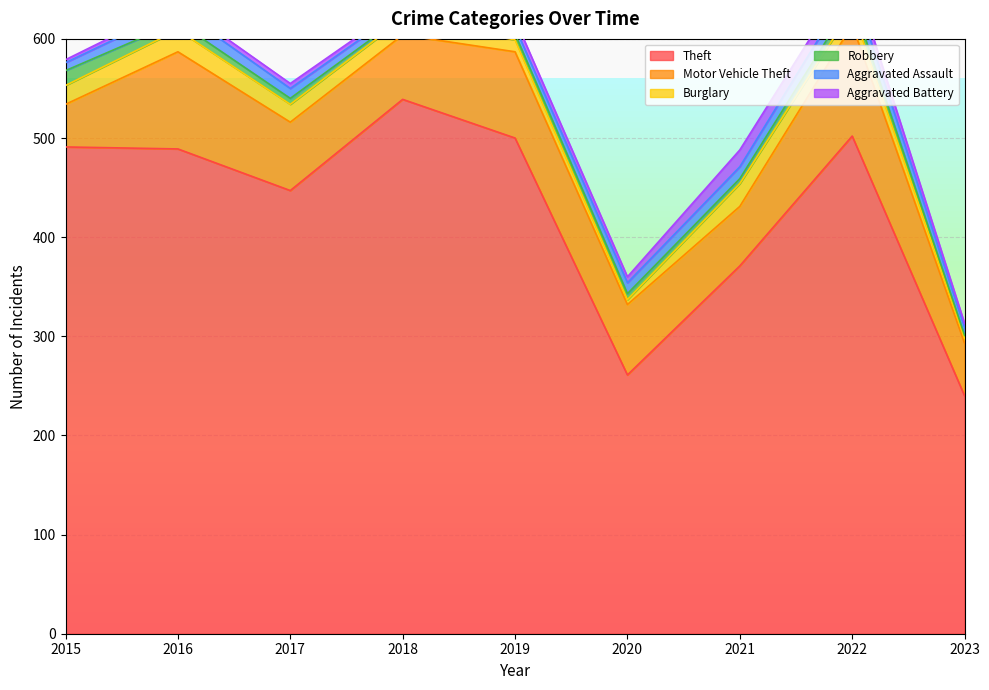

At how many categories does at least one series exceed 118?

9